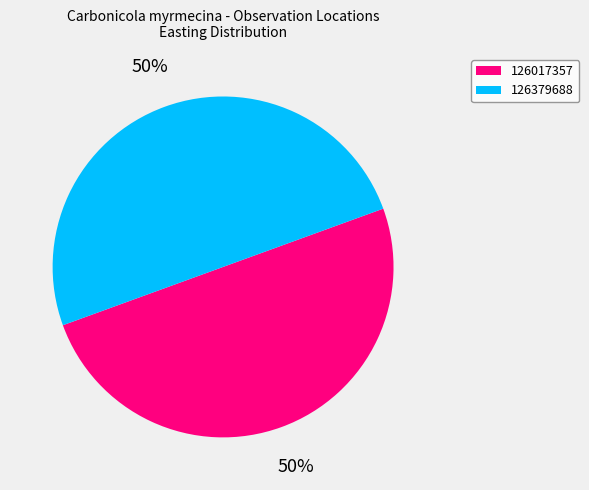

The 126017357 slice represents 37% of the pie. True or false?

False